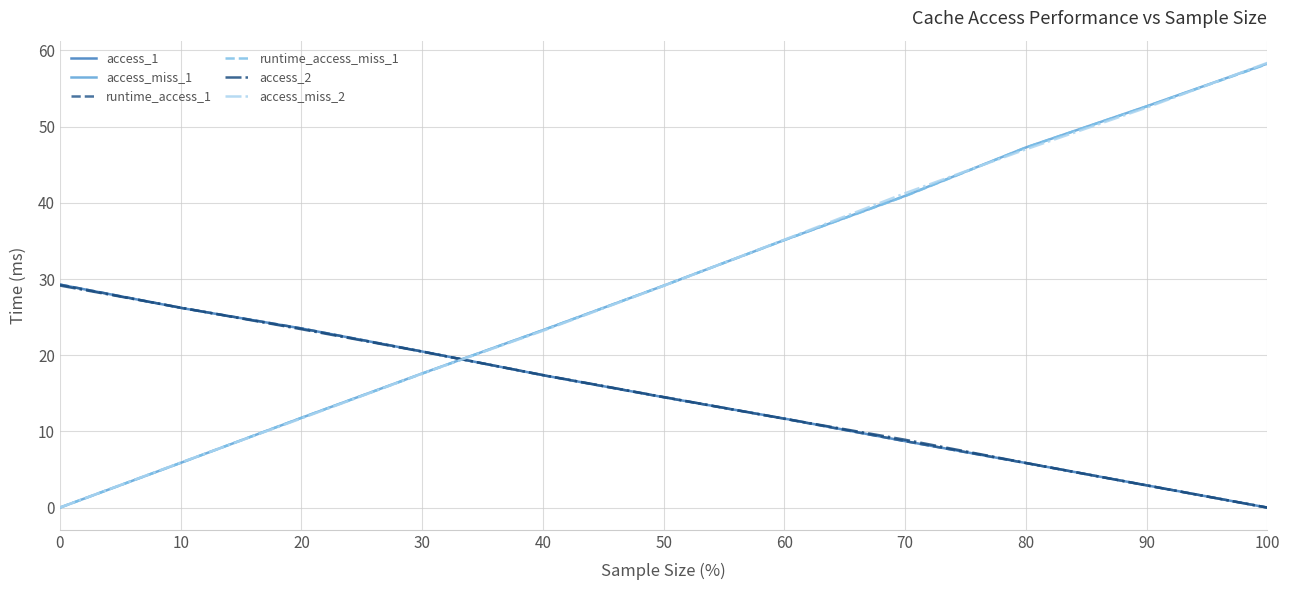

List the labels in order of access_miss_2 value, largest first.

100, 90, 80, 70, 60, 50, 40, 30, 20, 10, 0